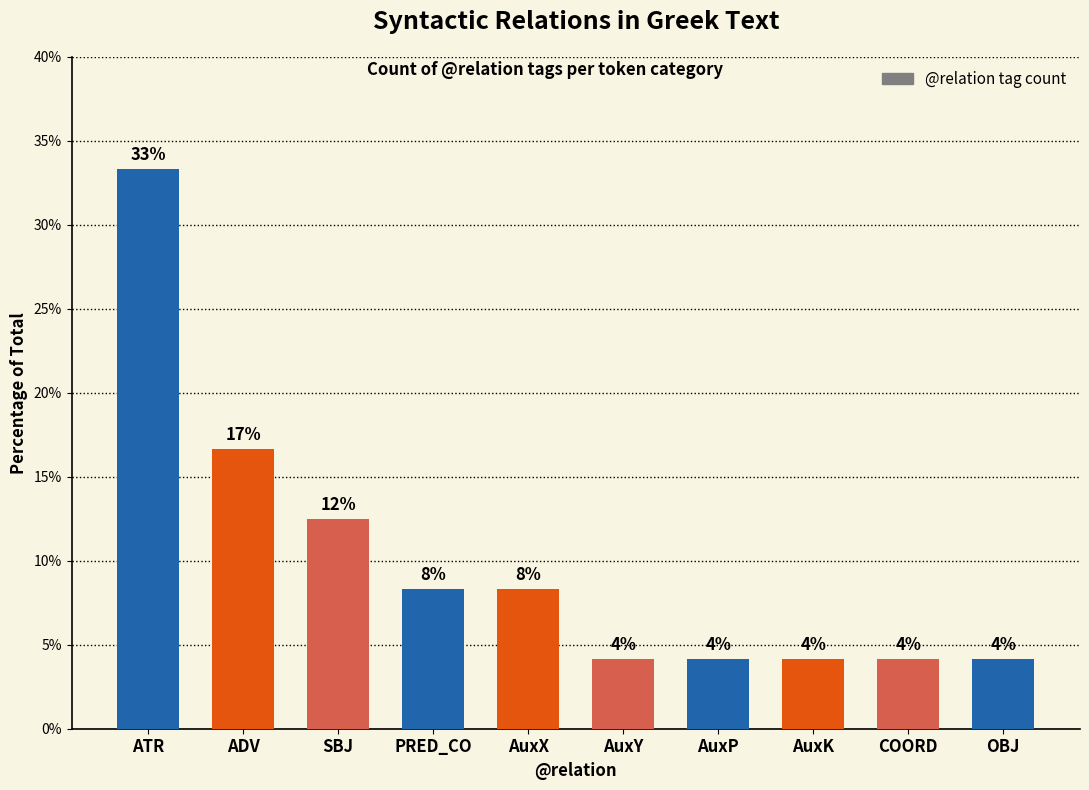

The chart shows a value of 12.5 at SBJ. True or false?

True